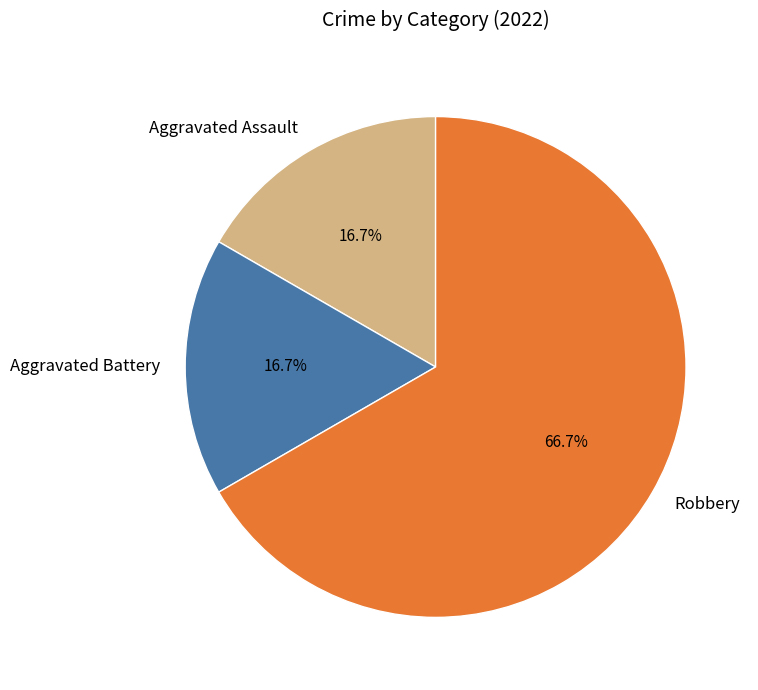

Which category has the biggest portion of the pie?

Robbery